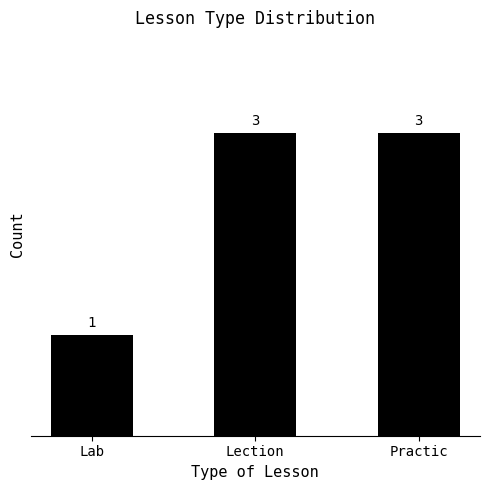

What is the change in value from Lab to Lection?

+2